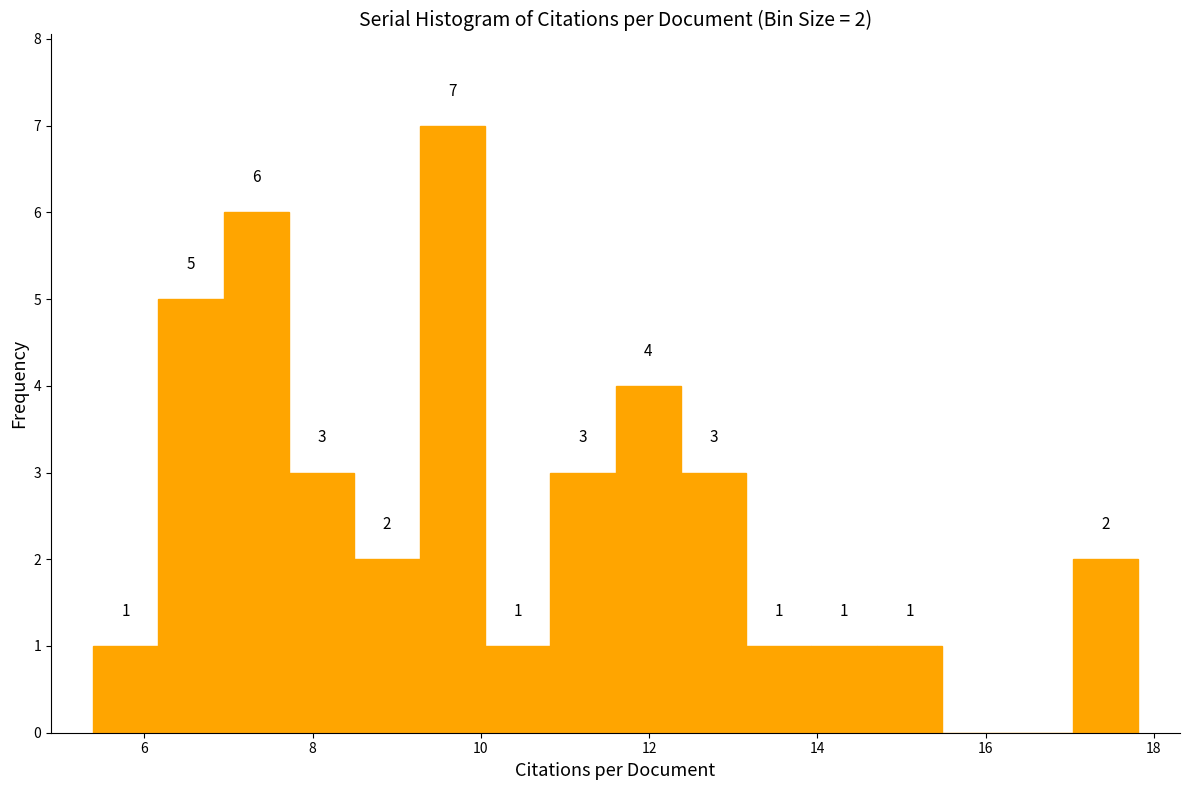

Read against the x-axis, roughly where is the centre of the tallest bar?

9.6